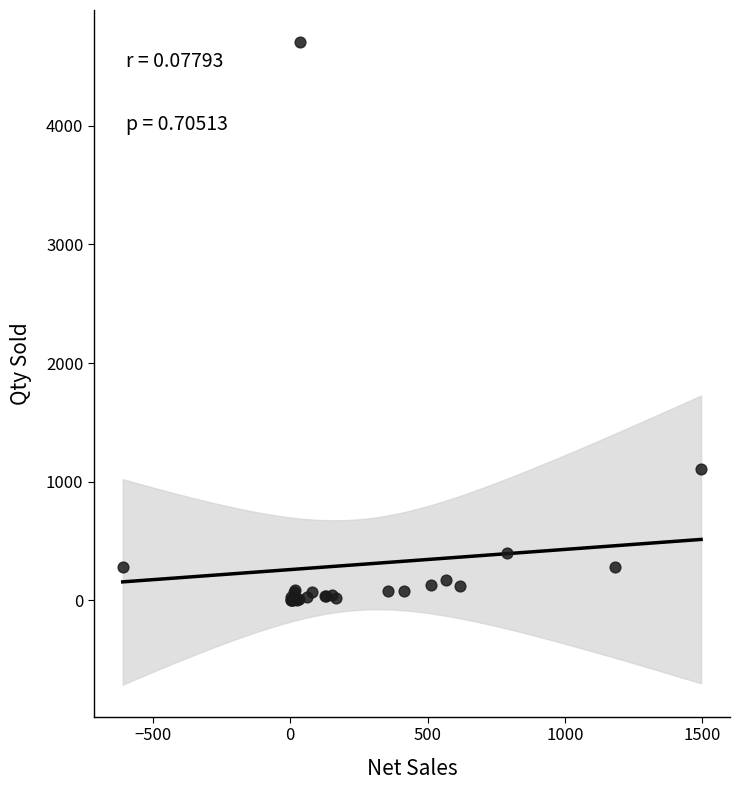

What Y value in the scatter plot is closest to 2353?

1110